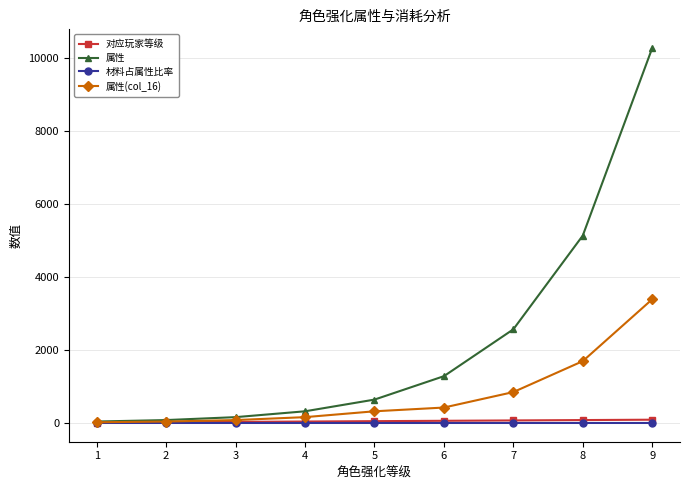

What is the average value of the 属性(col_16) series?

774.2